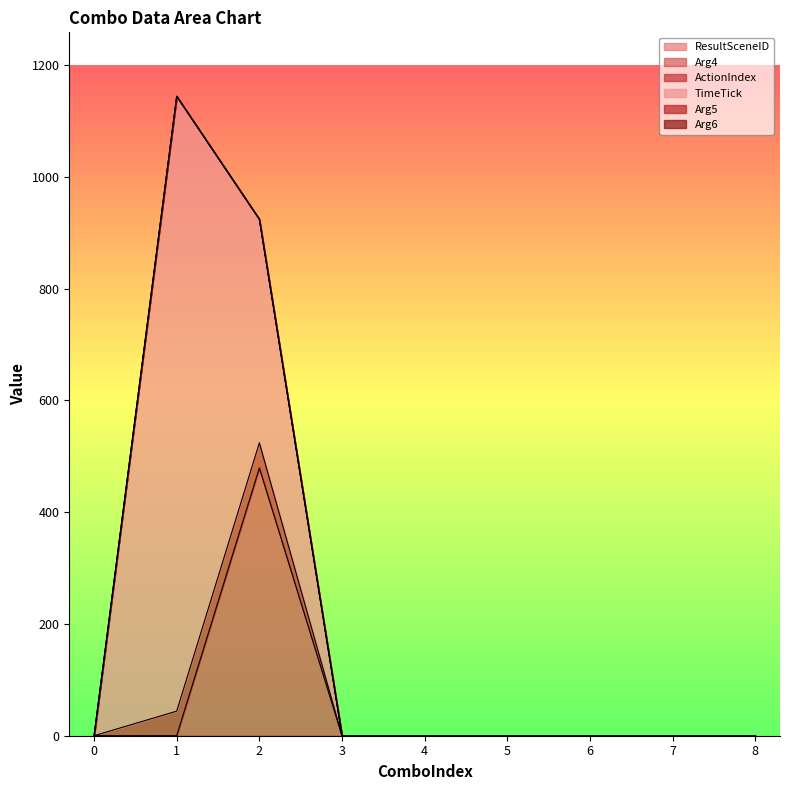

What is the difference between the maximum and minimum values in the TimeTick series?

1100